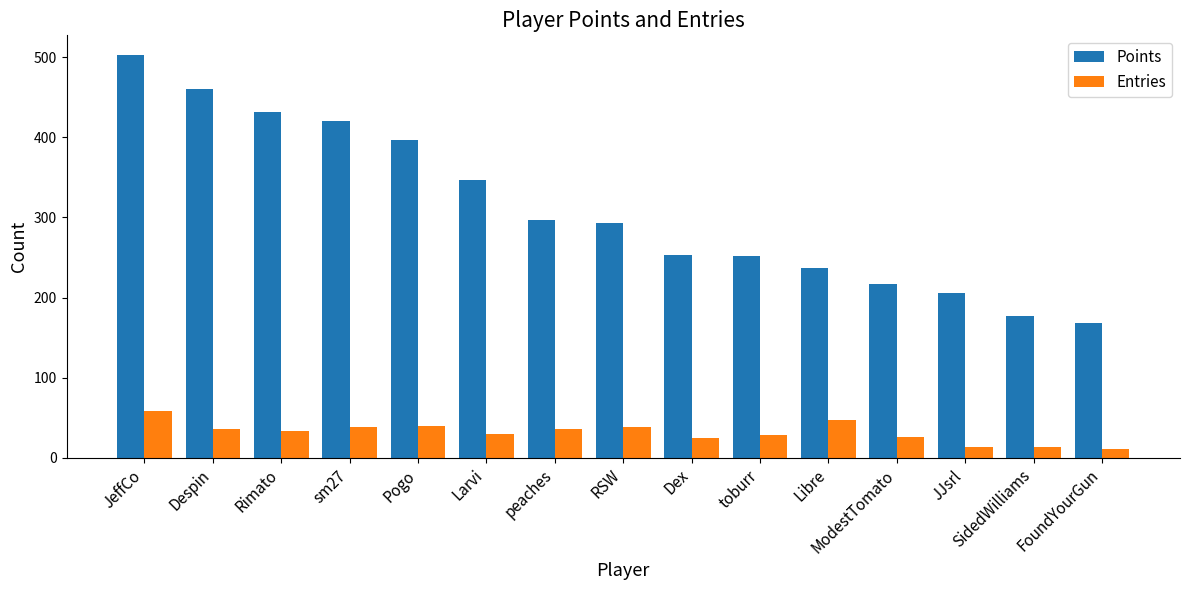

What is the difference between the highest and lowest values at peaches?

261